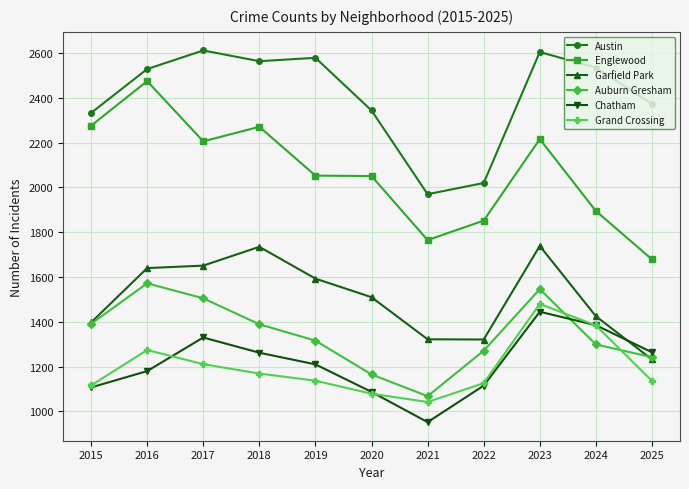

True or false: Austin has more than 2 interior local peaks.

True